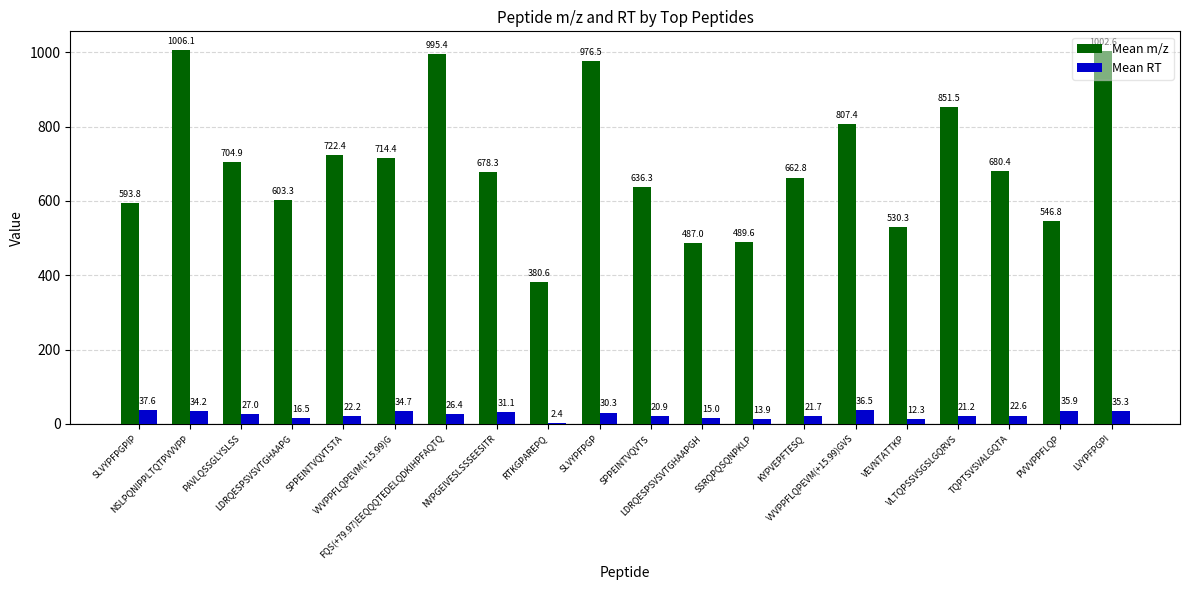

Are the bars horizontal?

No